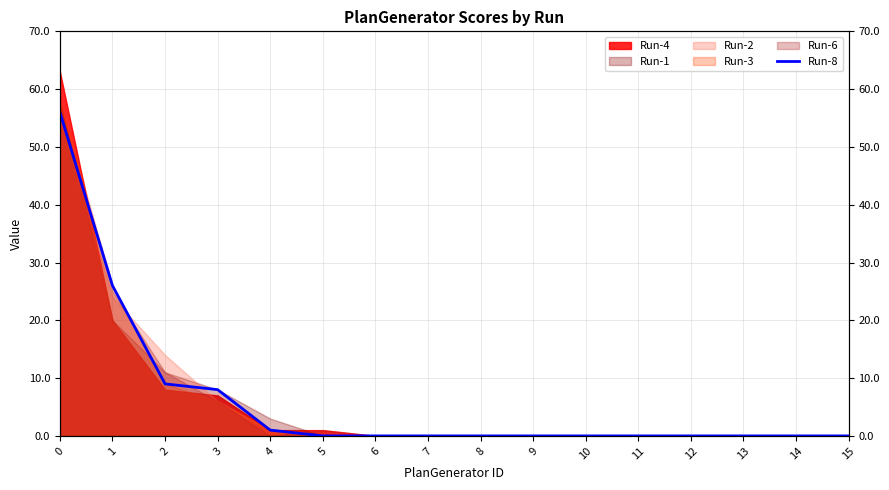

True or false: the data shows -31 at 13.

False